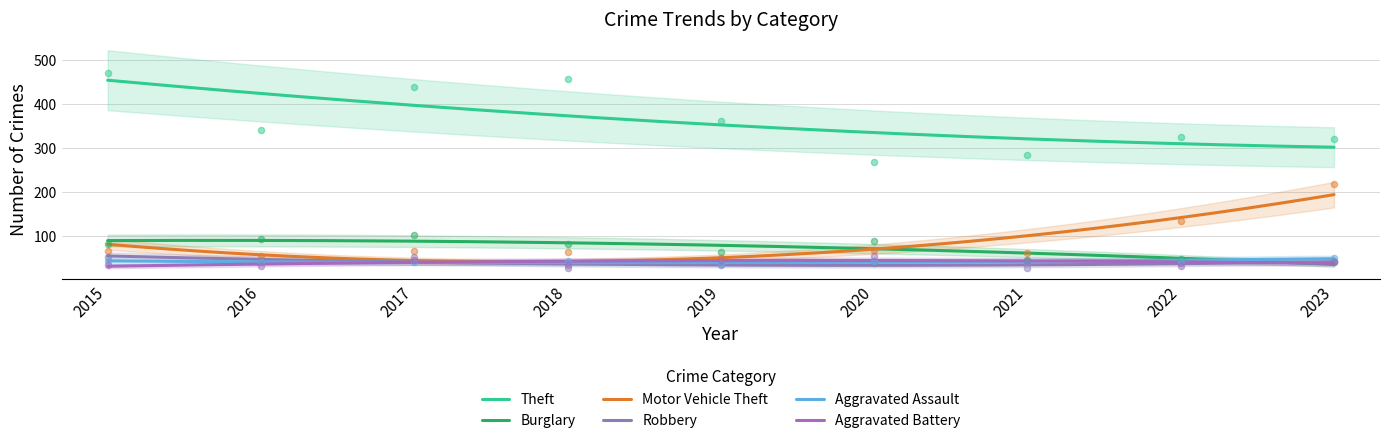

What are all the series names shown in the legend?

Theft, Burglary, Motor Vehicle Theft, Robbery, Aggravated Assault, Aggravated Battery